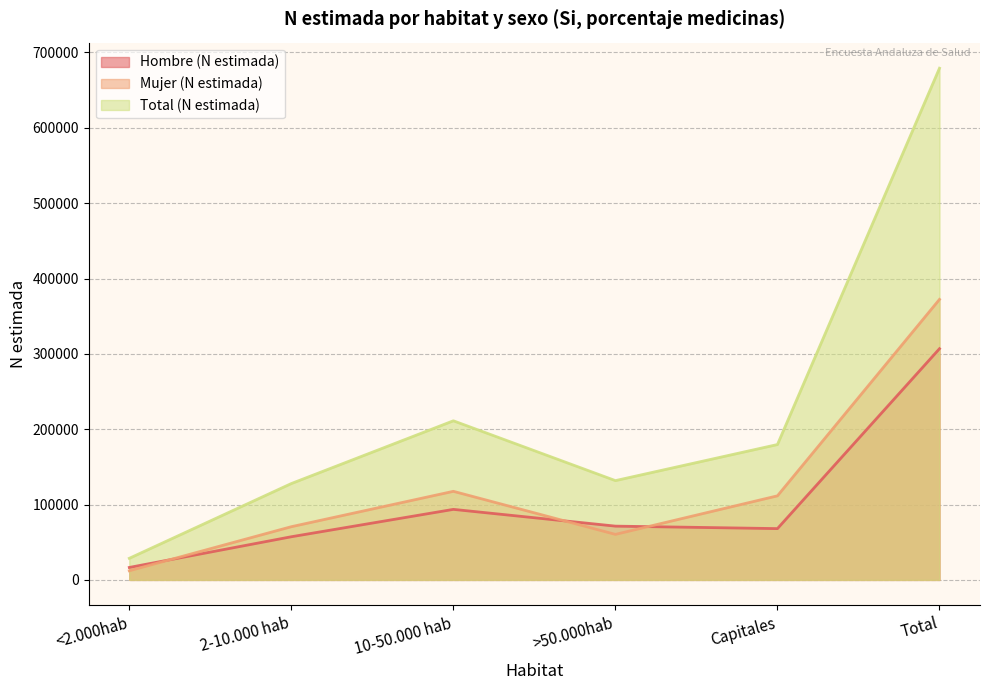

What is the total value across all series at 10-50.000 hab?

422327